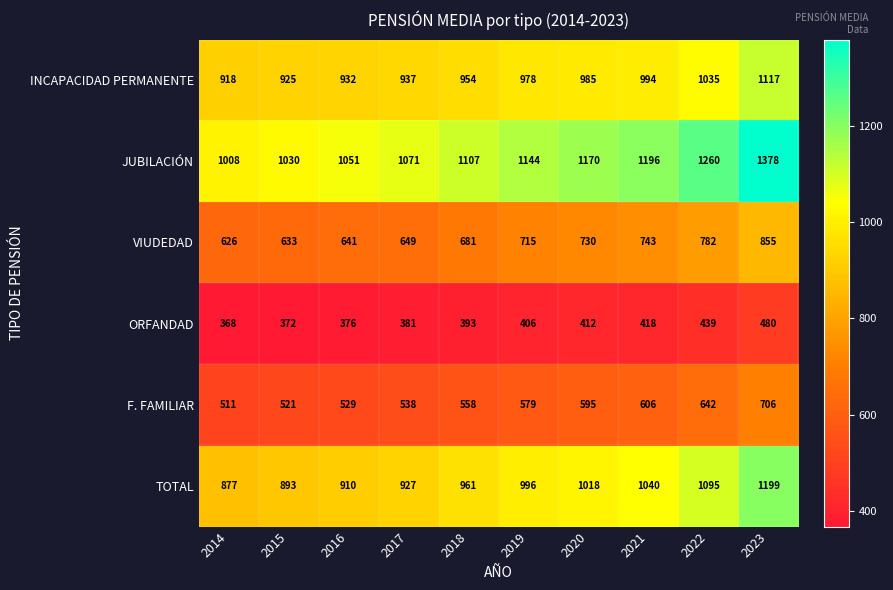

List the series in order of their peak value, lowest first.

ORFANDAD, F. FAMILIAR, VIUDEDAD, INCAPACIDAD PERMANENTE, TOTAL, JUBILACIÓN